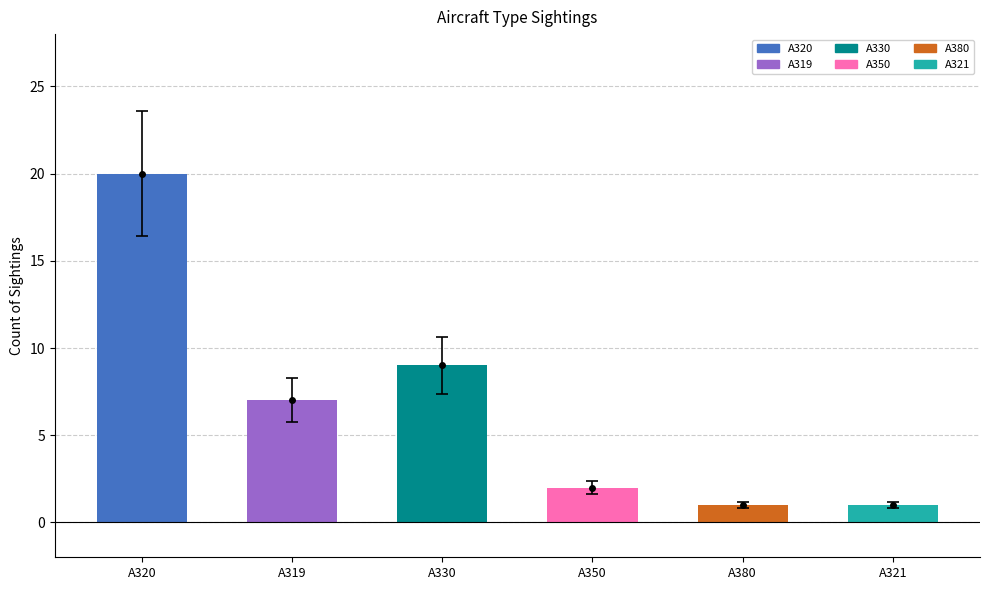

Does the chart contain any negative values?

No